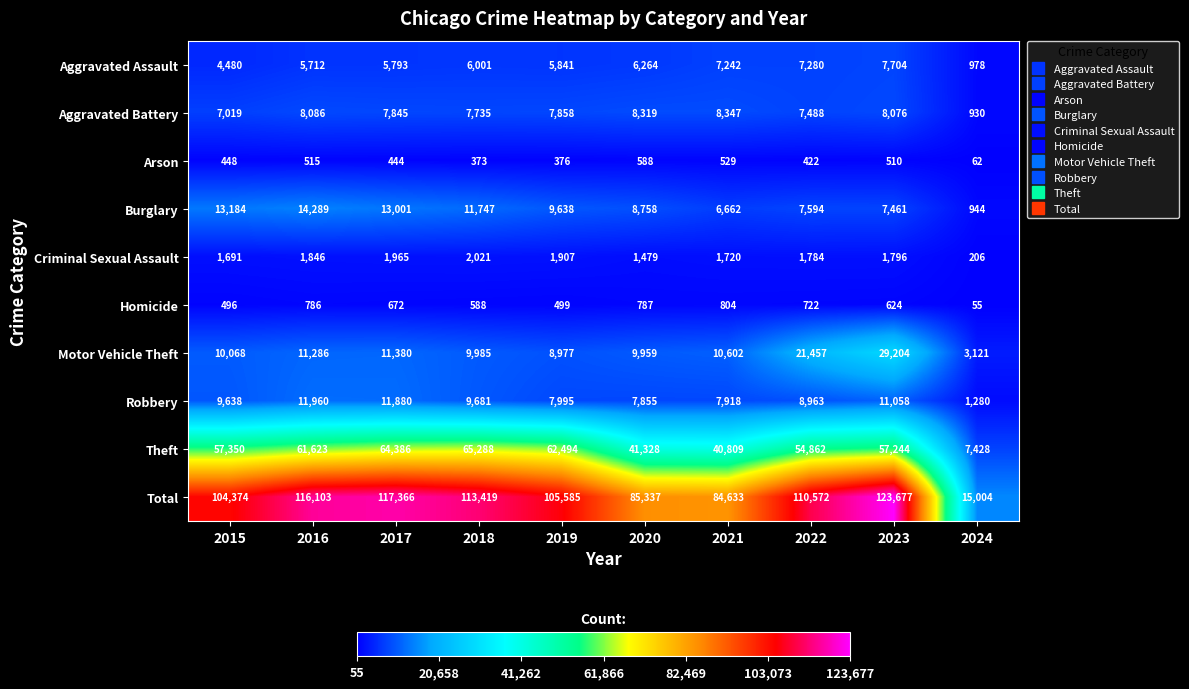

What is the total value across all series at 2015?

208748